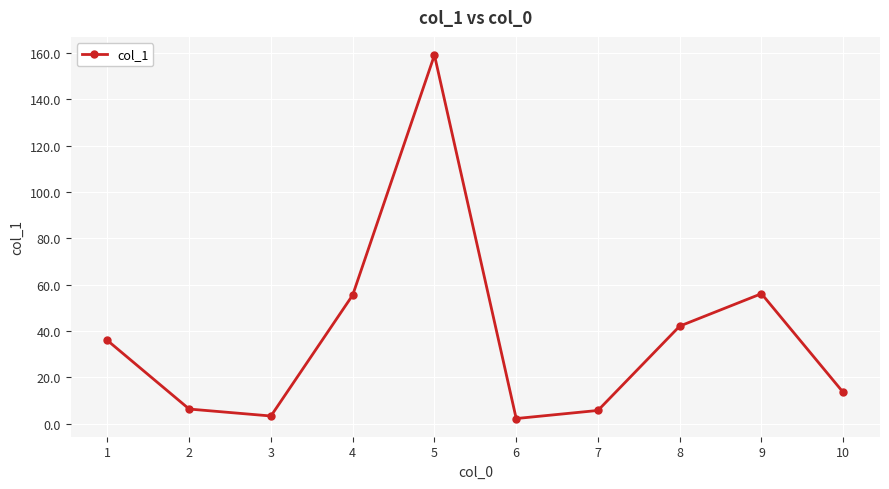

Which label corresponds to the largest value in the chart?

5